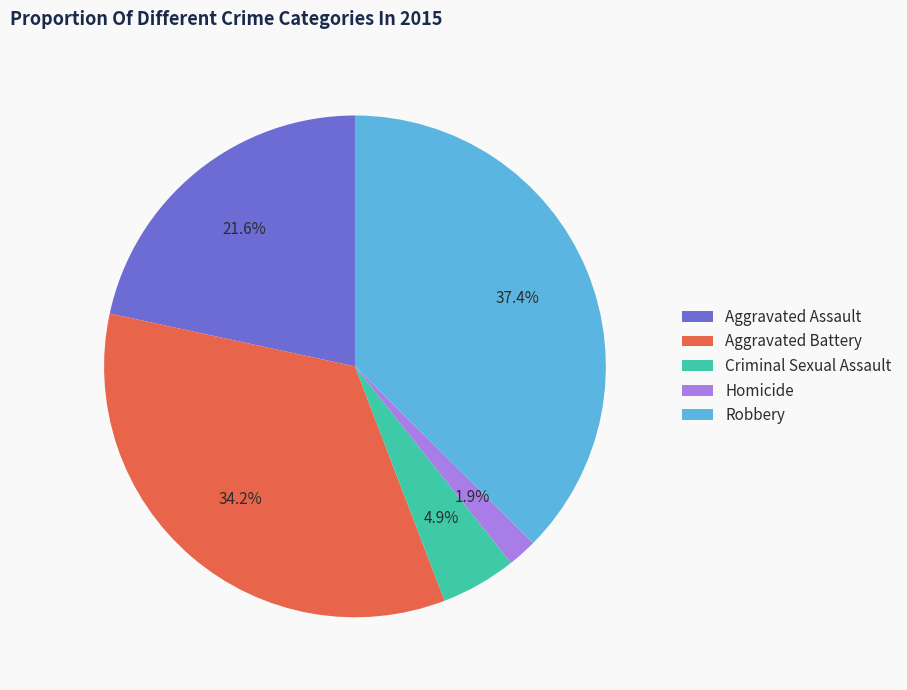

What is the total percentage of Aggravated Battery and Robbery?

71.6%